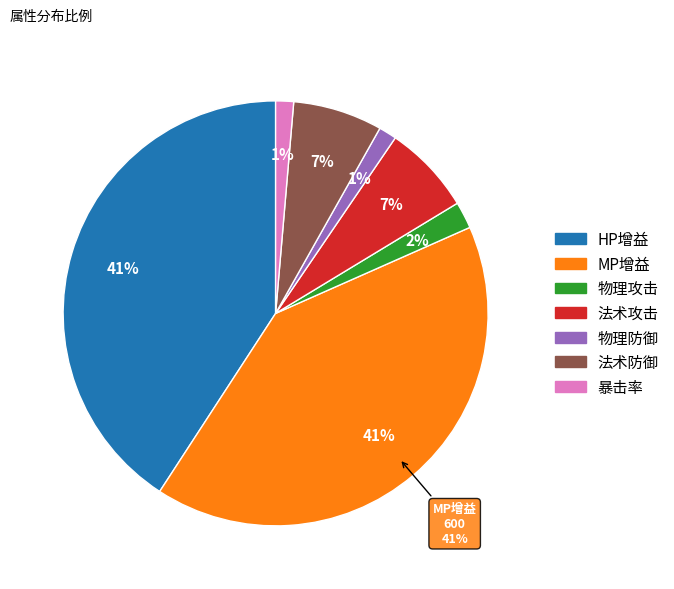

Is it true that 法术防御 is 7% of the pie?

True